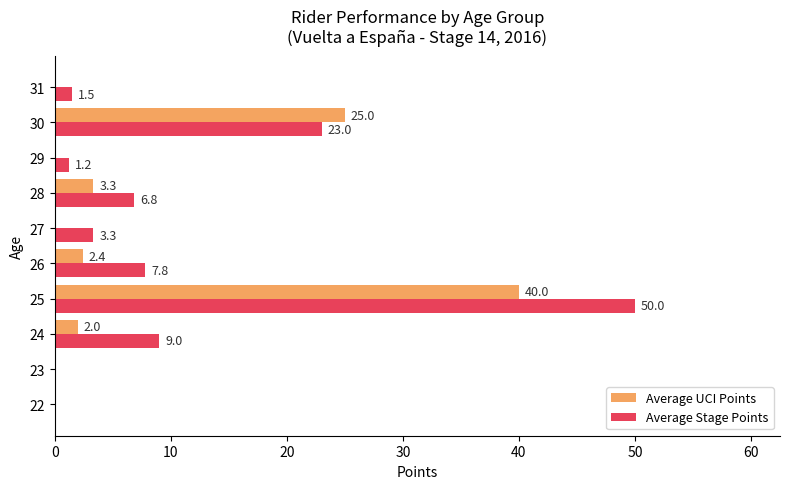

How many distinct data groups are displayed?

2